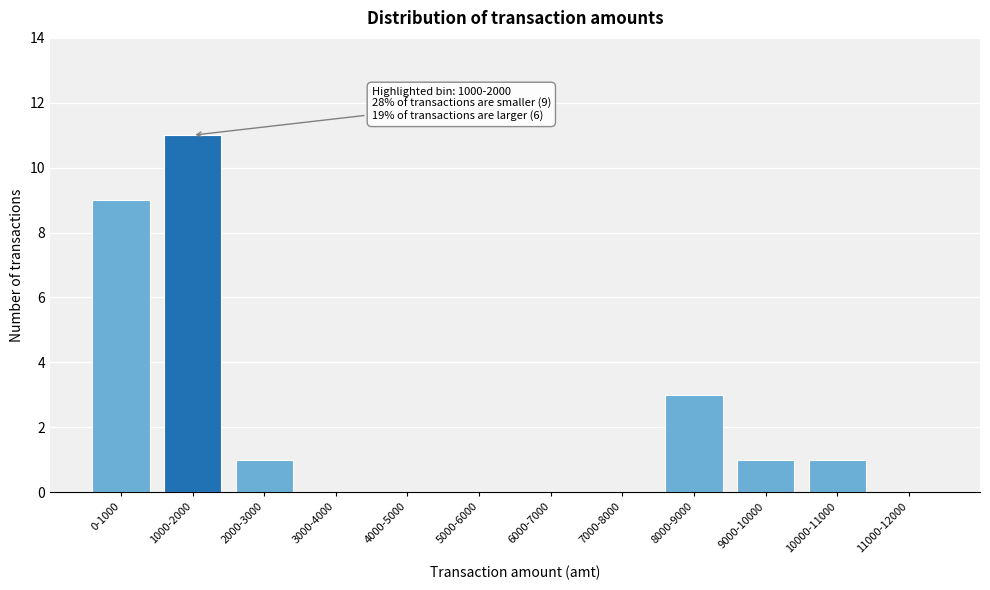

Reading left to right, list all the values displayed in this chart.

0-1000=9	1000-2000=11	2000-3000=1	3000-4000=0	4000-5000=0	5000-6000=0	6000-7000=0	7000-8000=0	8000-9000=3	9000-10000=1	10000-11000=1	11000-12000=0